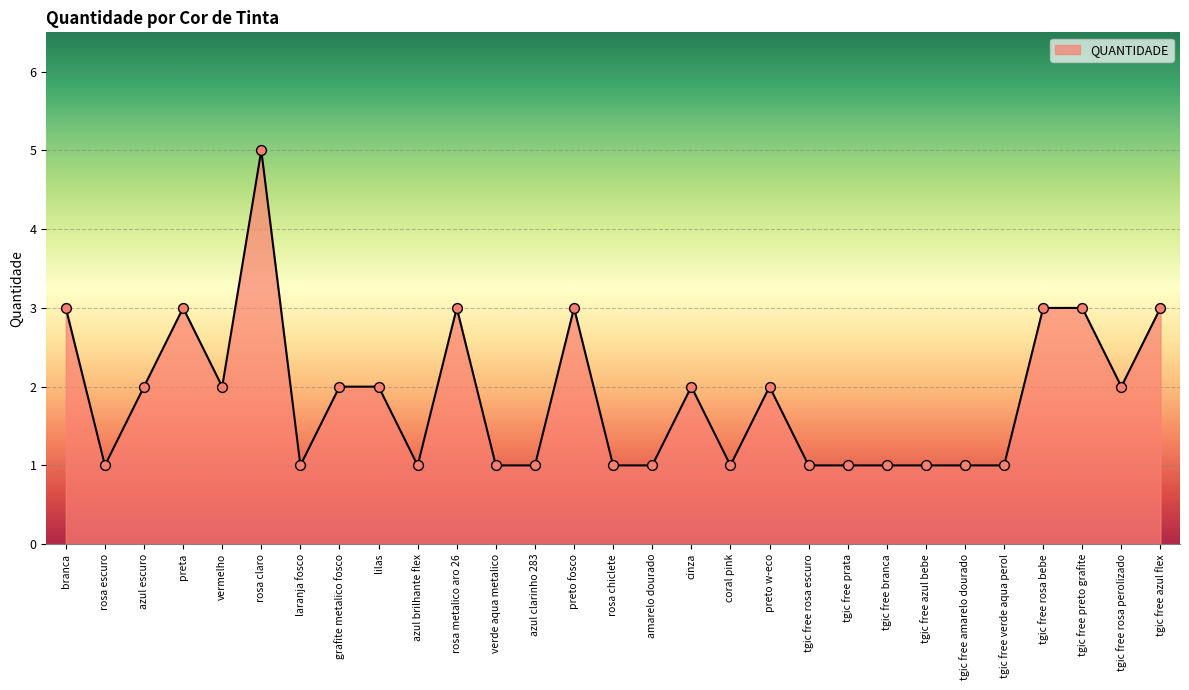

Which has a higher value, tgic free rosa perolizado or tgic free verde aqua perol?

tgic free rosa perolizado